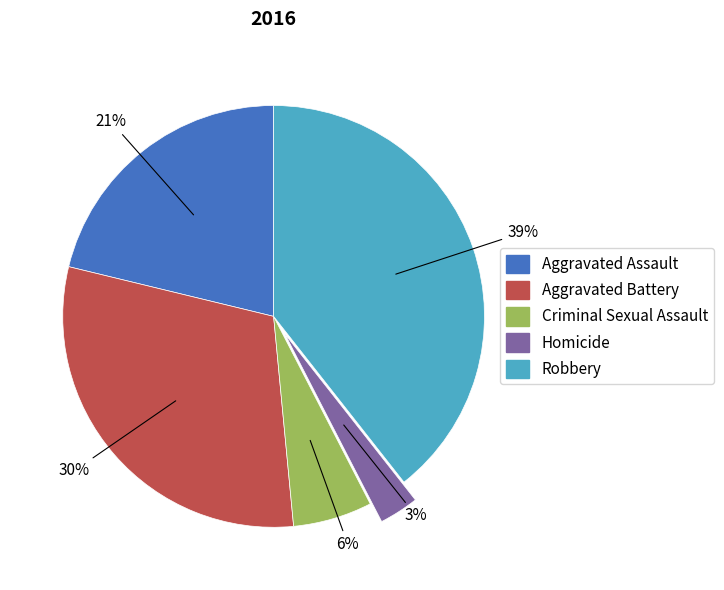

Rank the categories by value from lowest to highest.

Homicide, Criminal Sexual Assault, Aggravated Assault, Aggravated Battery, Robbery